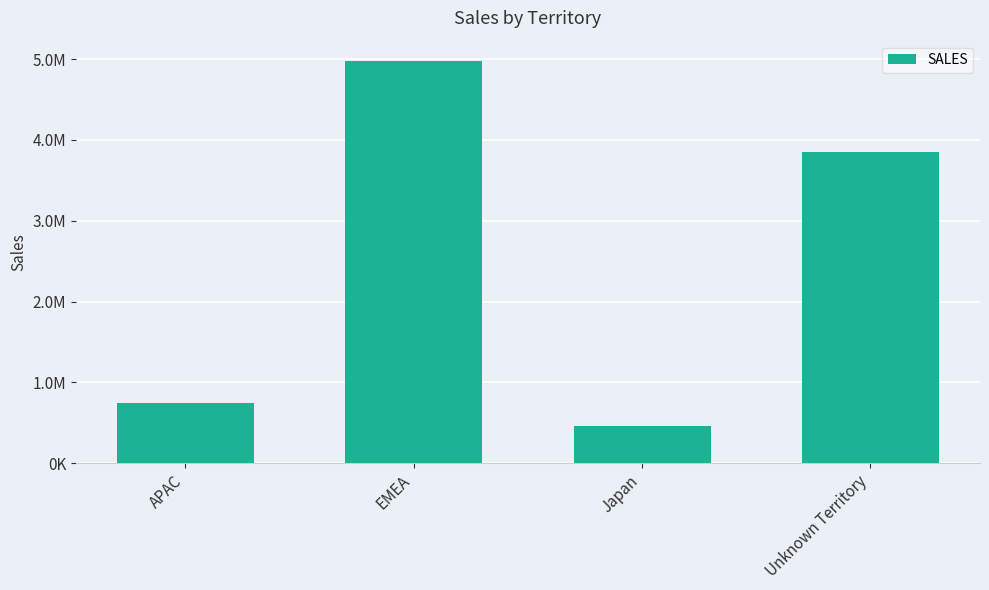

What is the change in value from APAC to Japan?

-290948.6